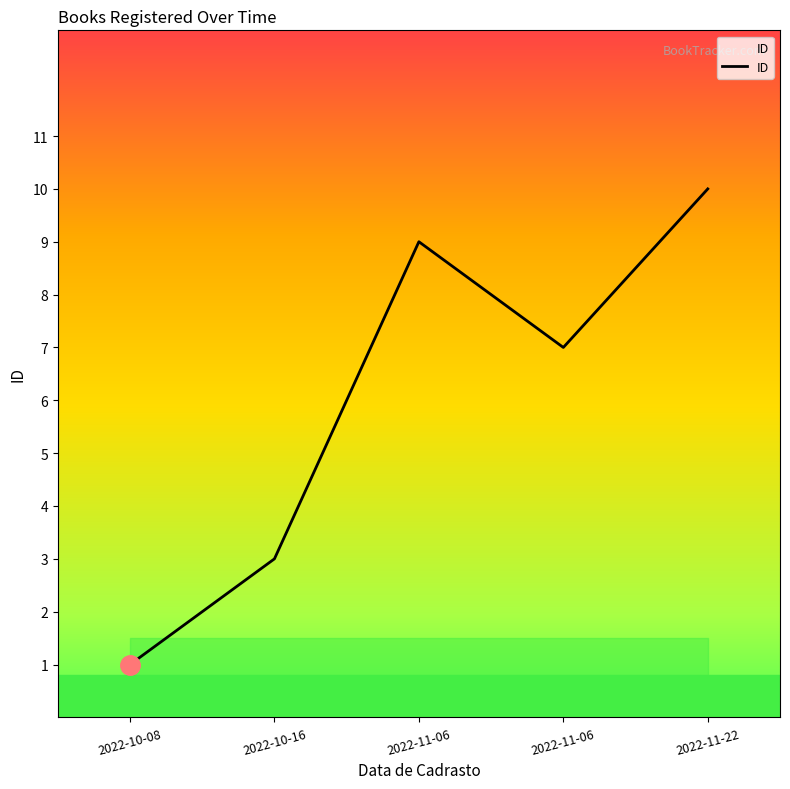

How many values exceed 7?

2